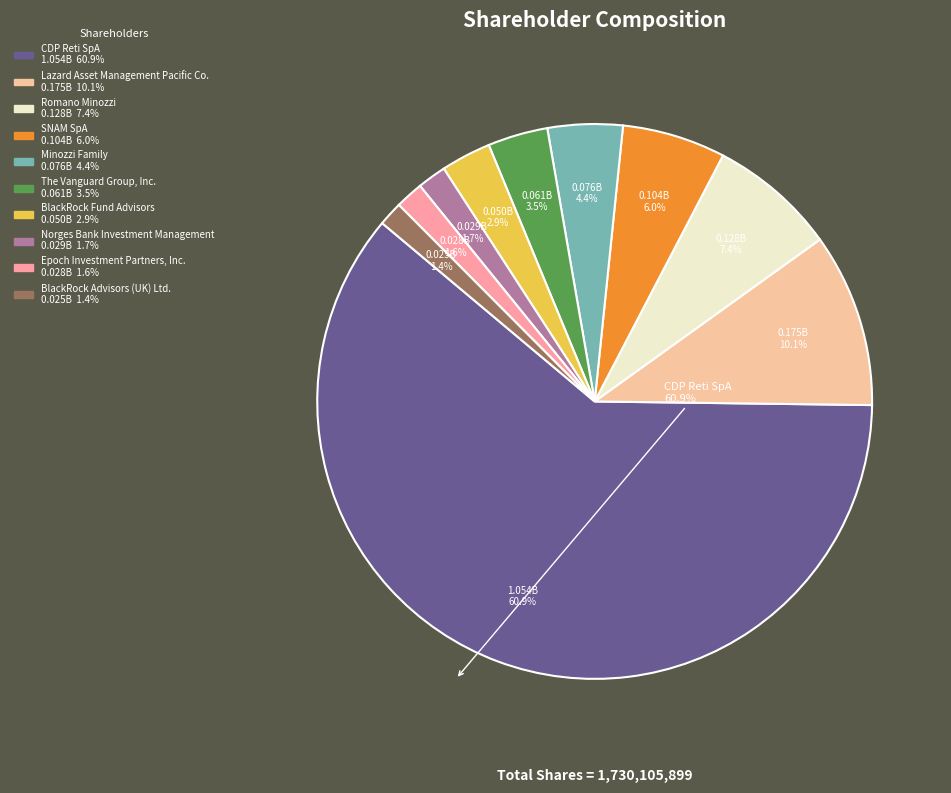

Is it true that Minozzi Family is 4% of the pie?

True